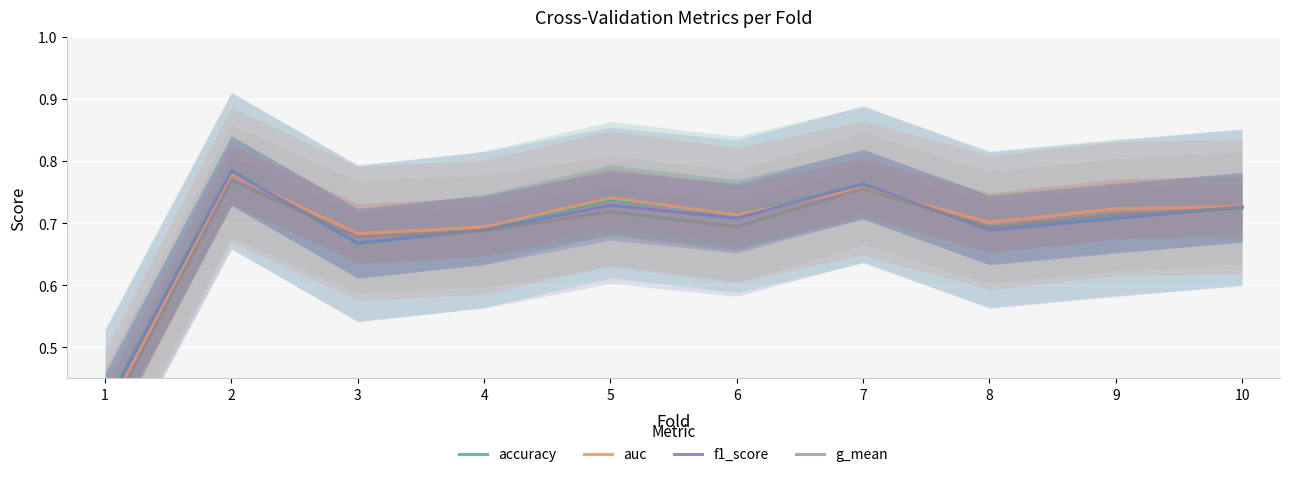

At which label is f1_score closest to 0?

1